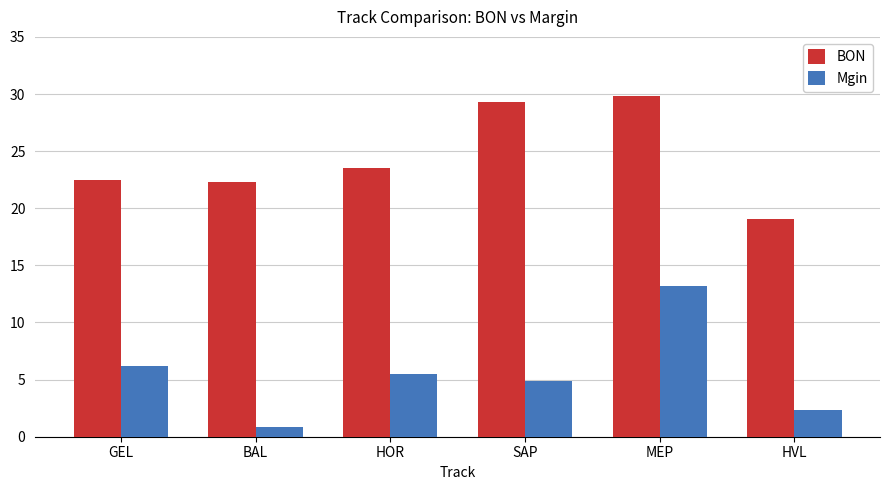

How many data points in BON are above 23?

3